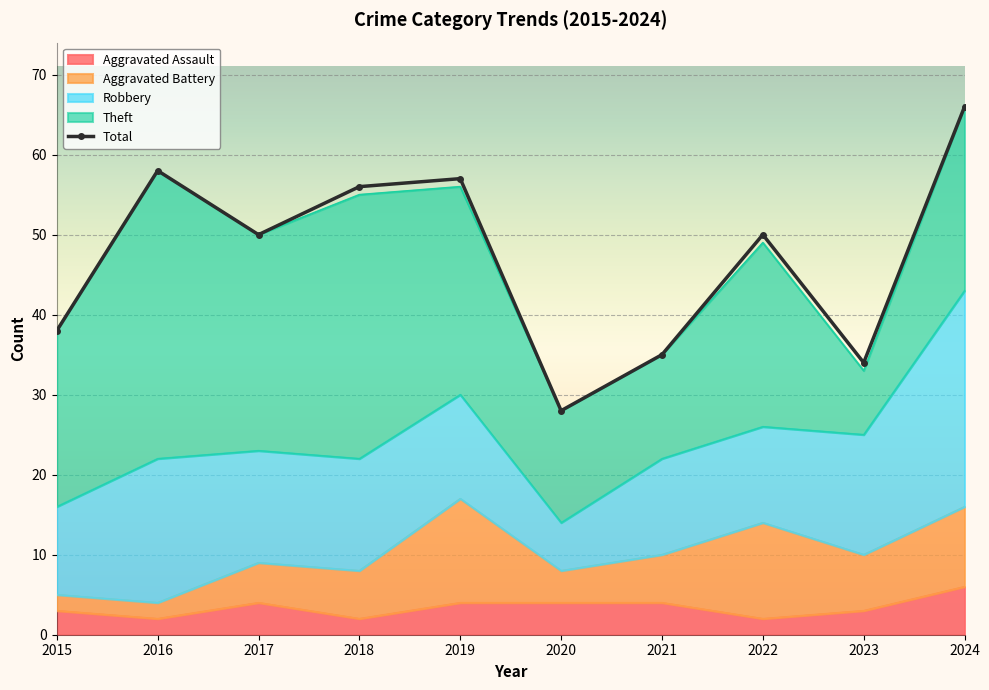

At which label is Total closest to 47?

2017